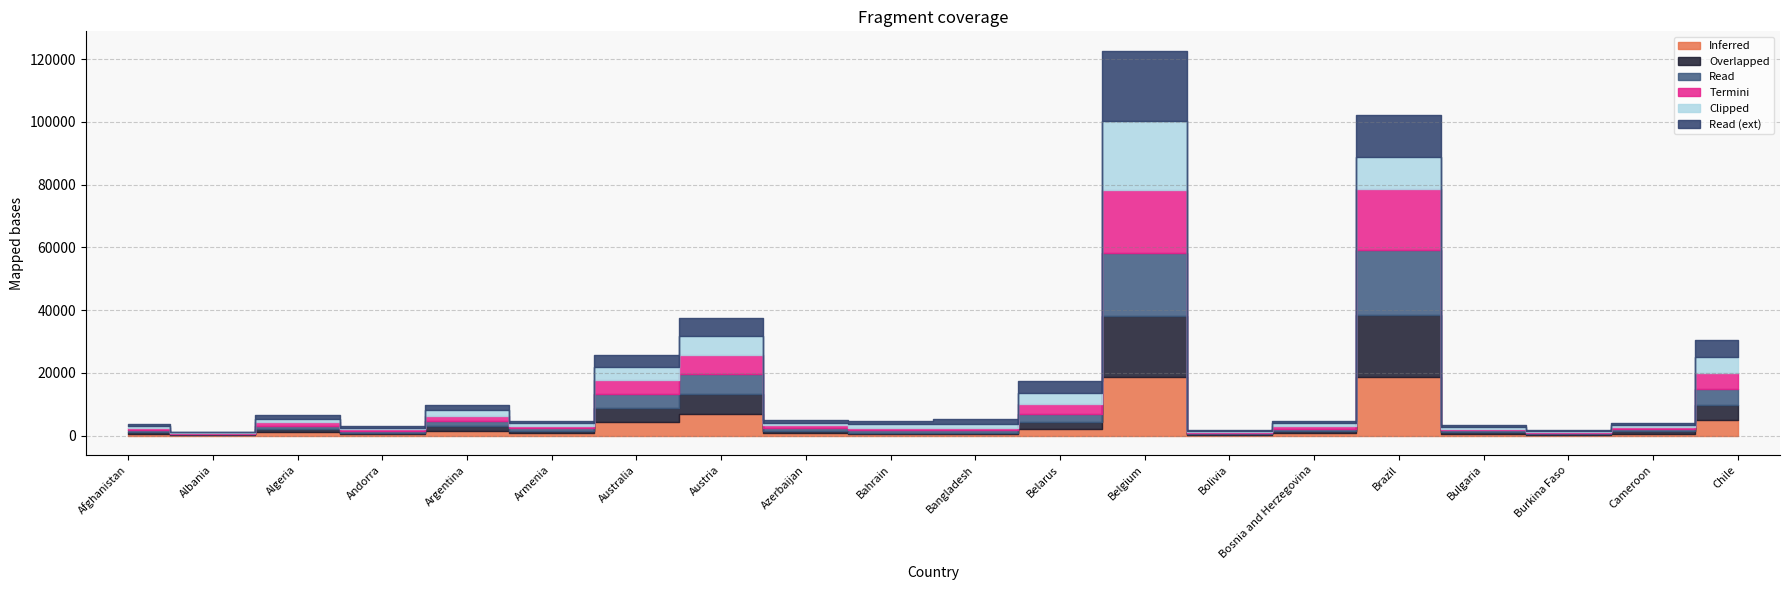

List the labels in order of 2020-04-14 value, largest first.

Belgium, Brazil, Austria, Chile, Australia, Belarus, Argentina, Algeria, Bangladesh, Bahrain, Azerbaijan, Bosnia and Herzegovina, Armenia, Cameroon, Afghanistan, Bulgaria, Andorra, Burkina Faso, Bolivia, Albania